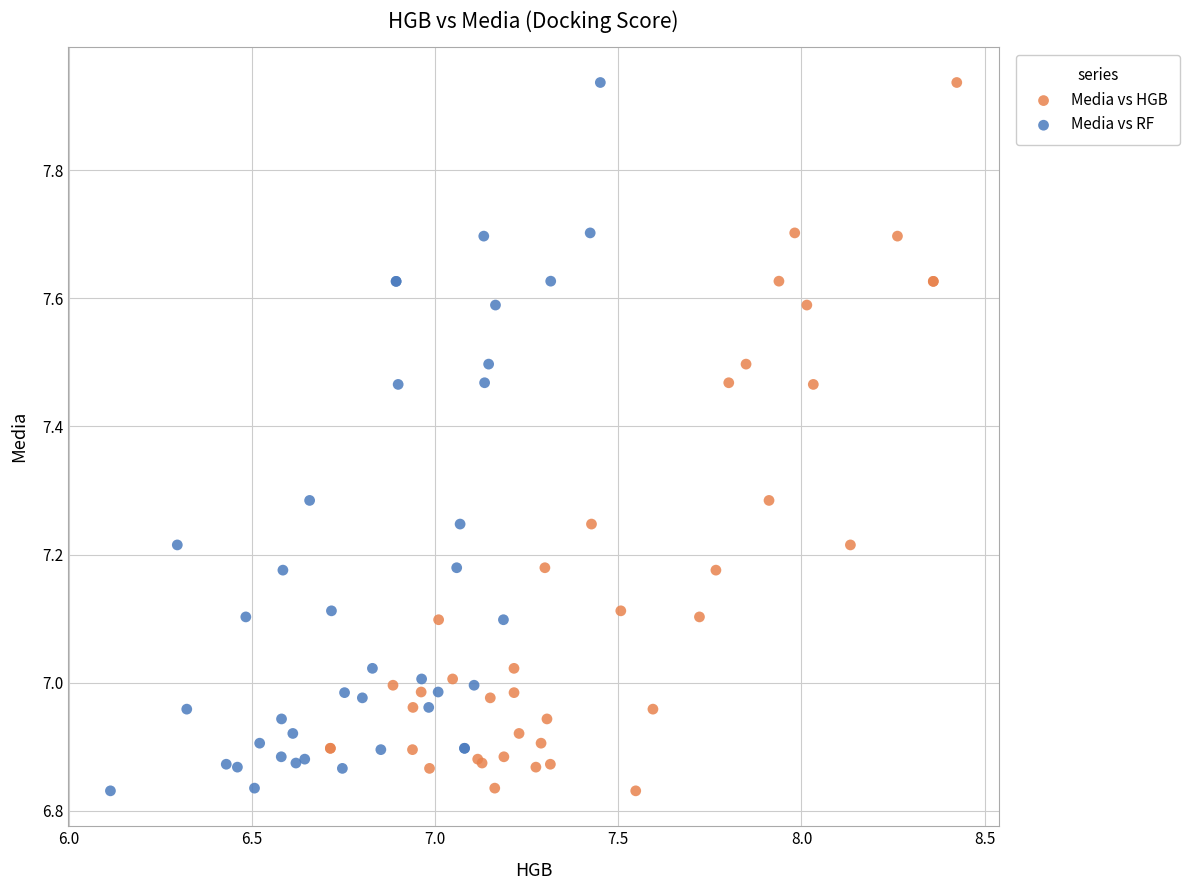

What are all the series names shown in the legend?

Media vs HGB, Media vs RF